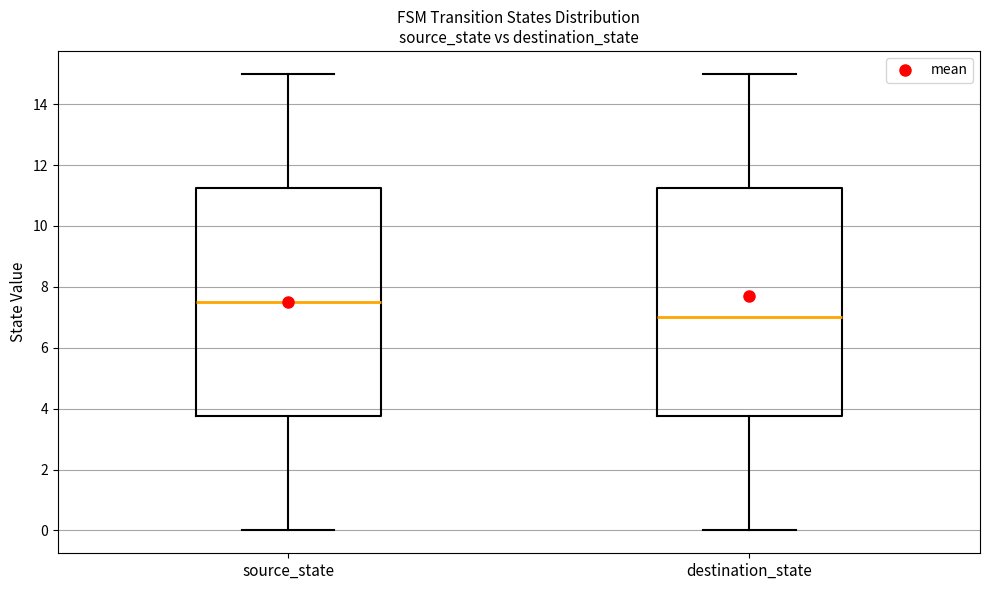

Reading left to right, read every box against the y-axis: the position of its median line, the range the box covers, and the ends of its whiskers. The values are not printed on the chart, so give them approximately, as read against the axis.

source_state: median 7.6, box 3.8 to 11.2, whiskers 0.0 to 15.0
destination_state: median 7.0, box 3.8 to 11.2, whiskers 0.0 to 15.0